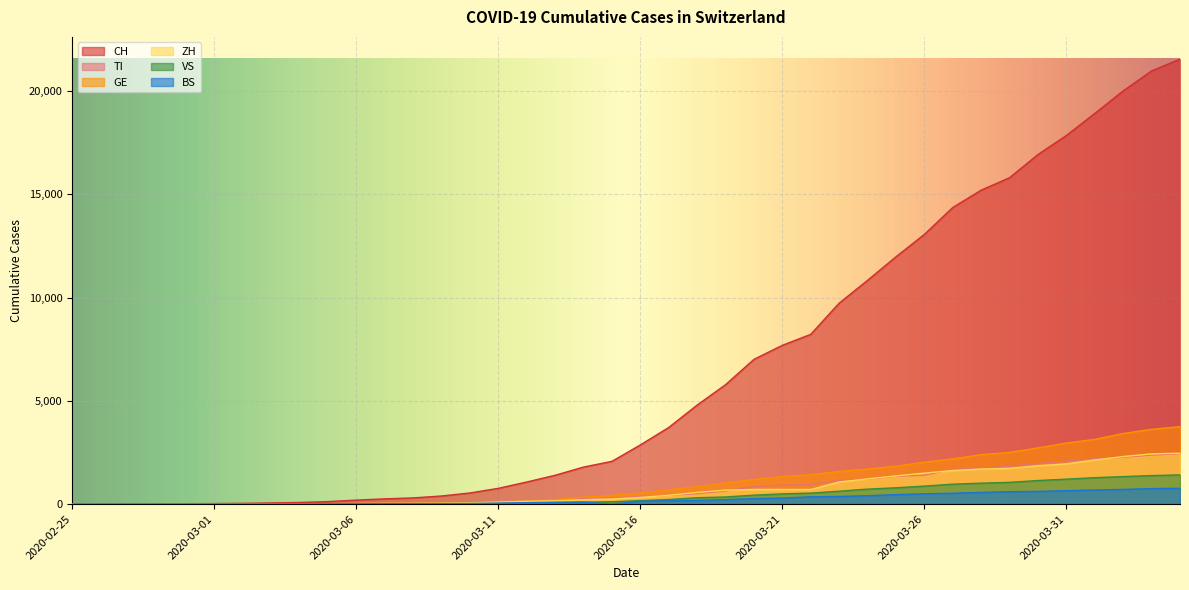

Which series has the widest spread of values?

CH